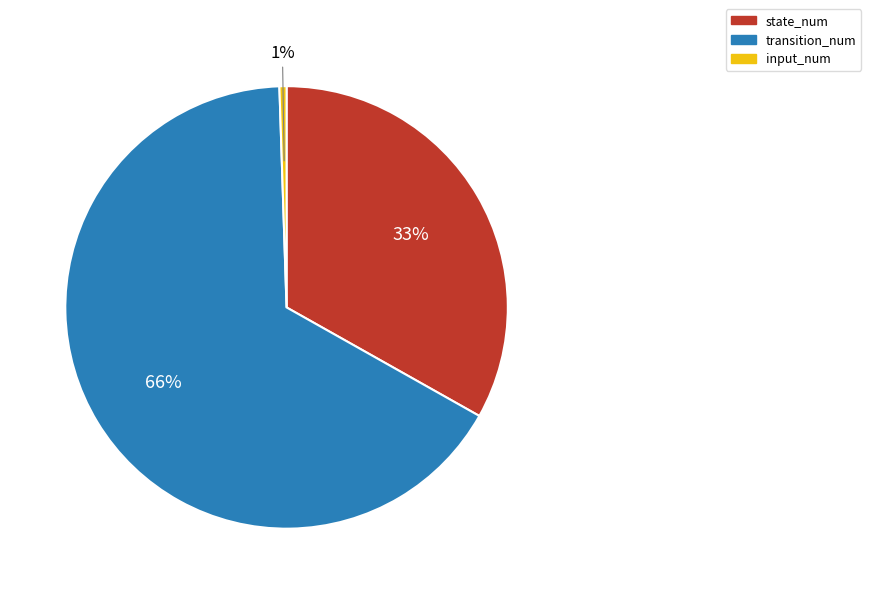

Does transition_num represent more than half of the total?

Yes